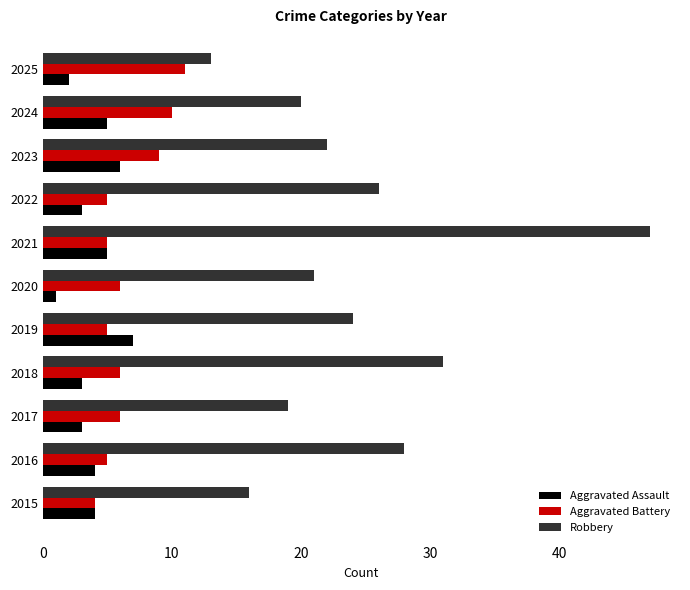

Which series has the largest range (max minus min)?

Robbery